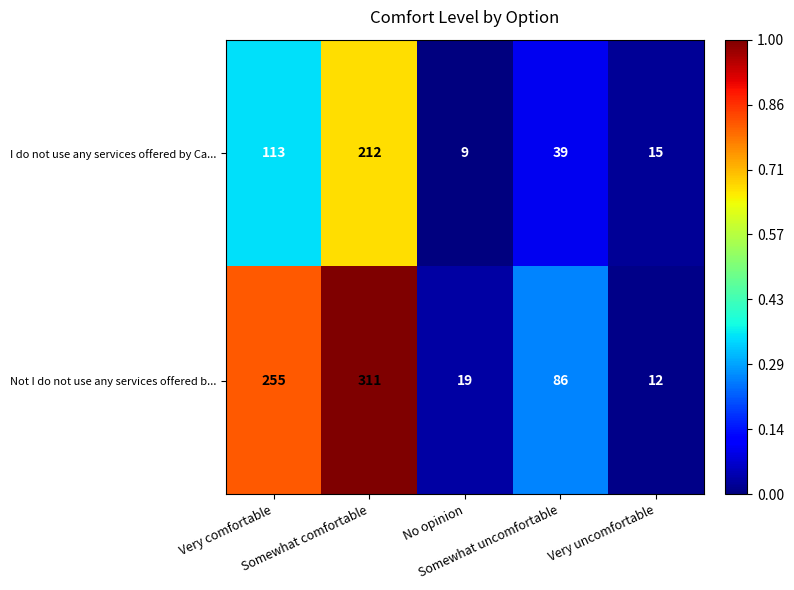

How many data points does each series have?

5